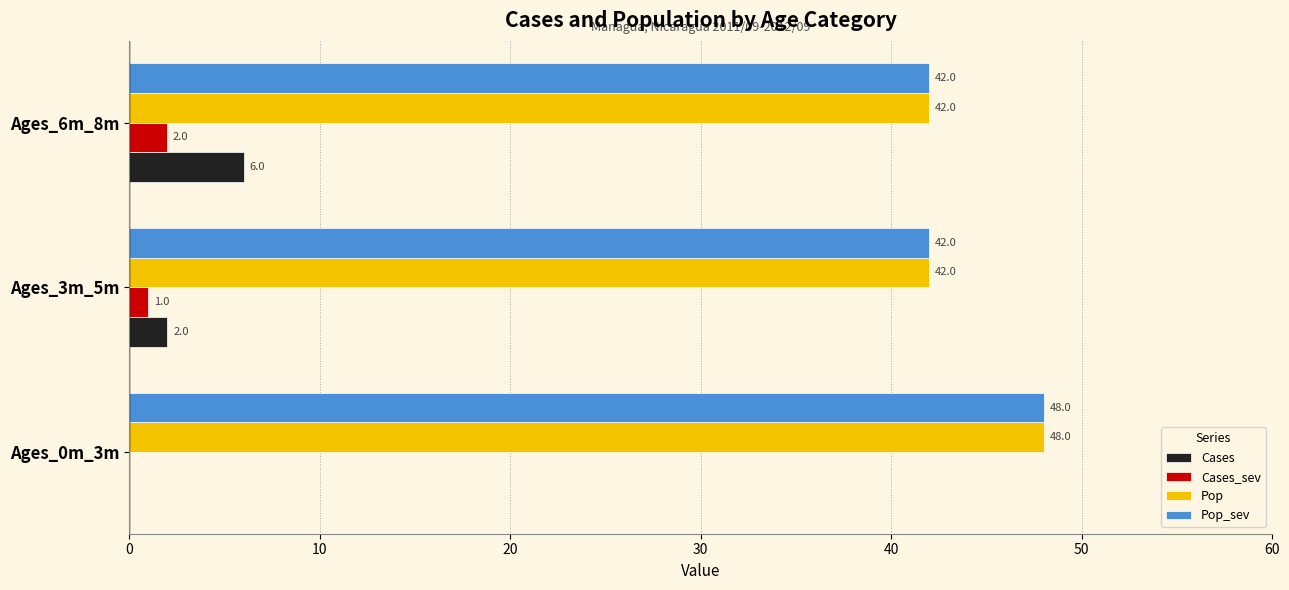

What is the sum of the Pop_sev values at Ages_3m_5m and Ages_6m_8m?

84.0